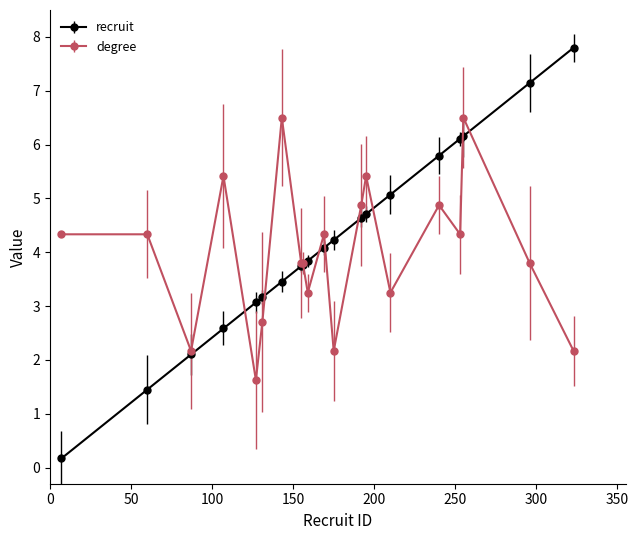

What is the average value of the degree series?

4.0